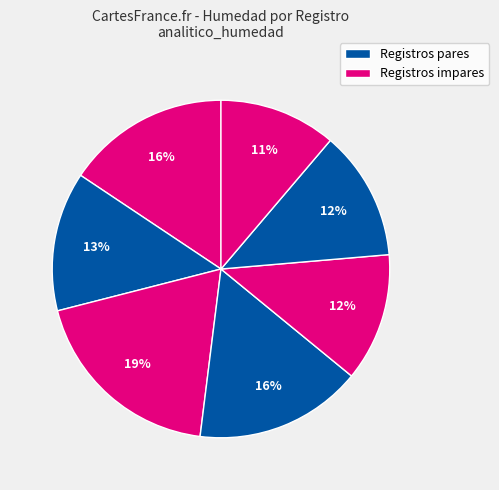

Count the number of slices in the pie.

7